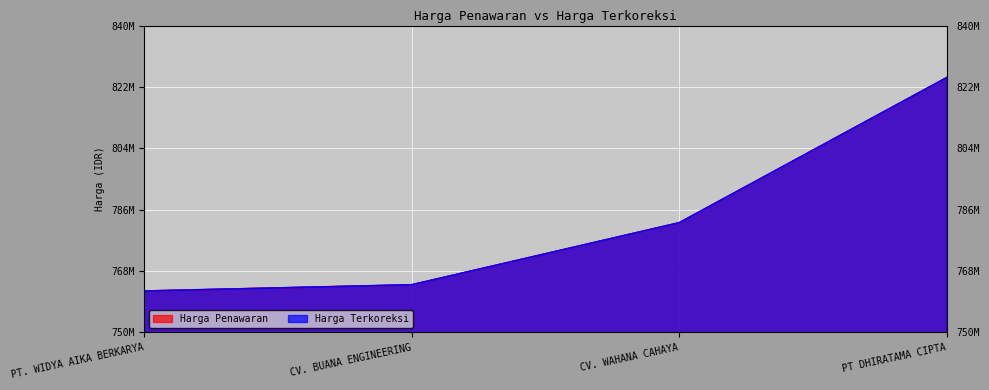

The Harga Penawaran series shows 247320833 at CV. WAHANA CAHAYA. True or false?

False